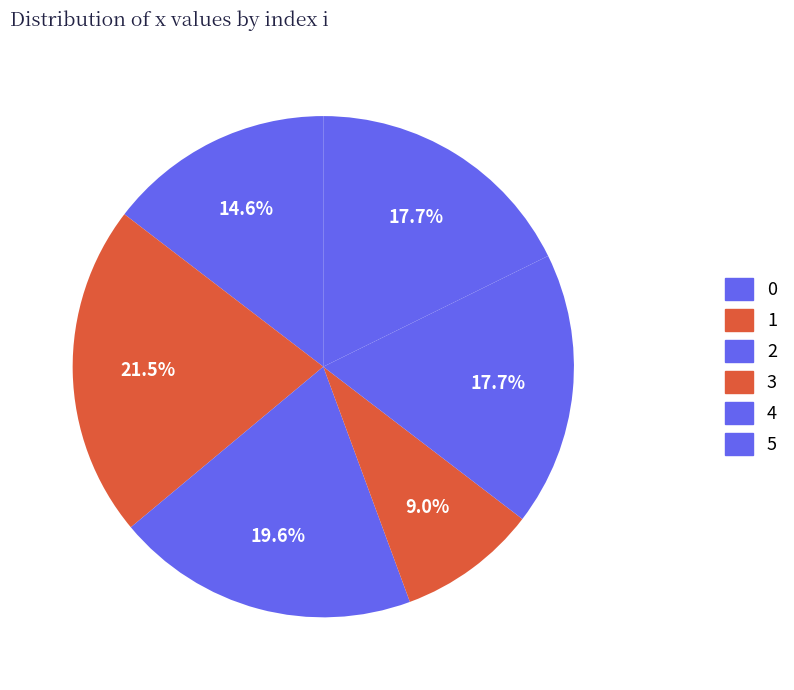

To the nearest percent, what percentage of the pie is 2?

20%